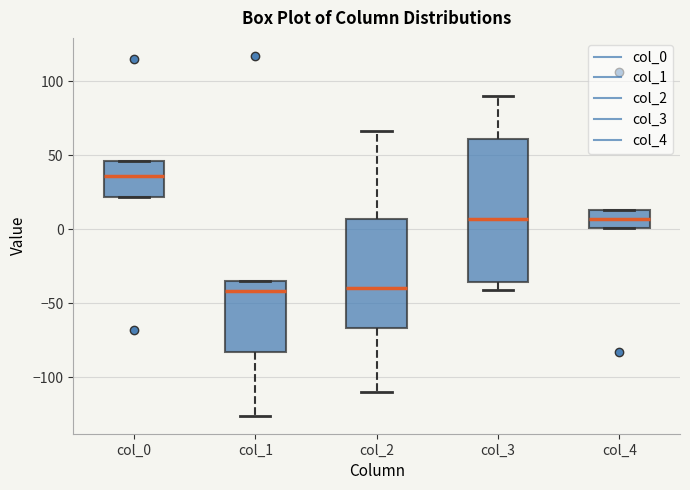

Reading left to right, transcribe this box plot: for each box, give where its median line is, the range the box spans, and where its two whiskers end, as read against the y-axis. The values are not printed on the chart, so give them approximately, as read against the axis.

col_0: median 35, box 20 to 45, whiskers 20 to 45
col_1: median -40, box -85 to -35, whiskers -125 to -35
col_2: median -40, box -65 to 5, whiskers -110 to 65
col_3: median 5, box -35 to 60, whiskers -40 to 90
col_4: median 5, box 0 to 15, whiskers 0 to 15